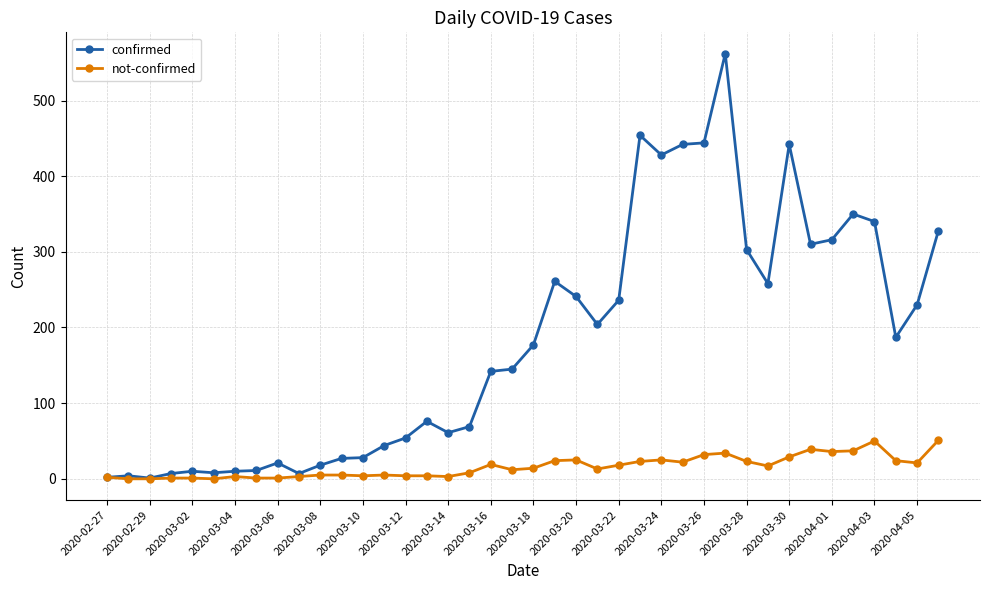

What are all the series names shown in the legend?

confirmed, not-confirmed